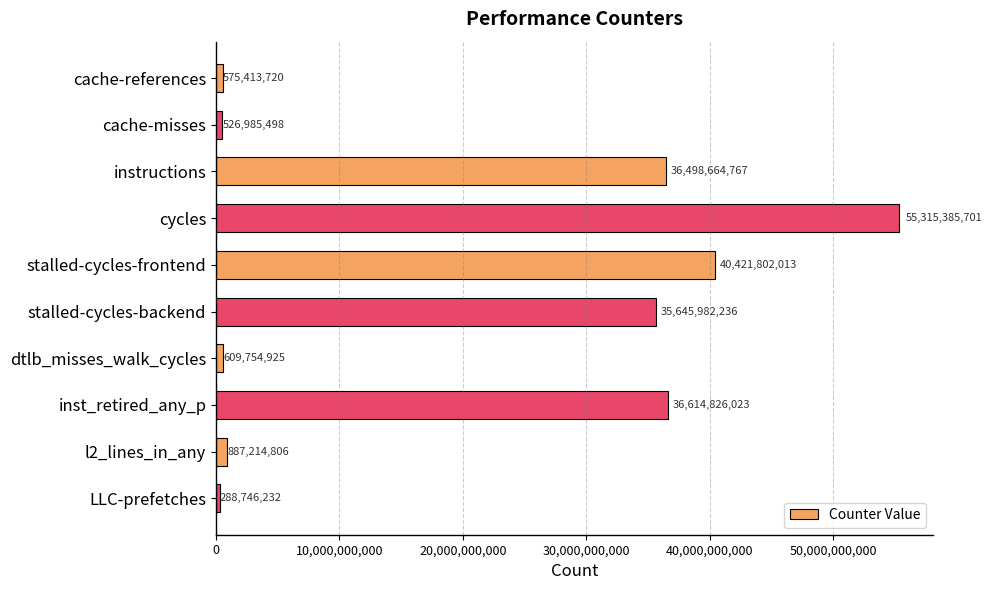

How many values are below 35645982236?

5